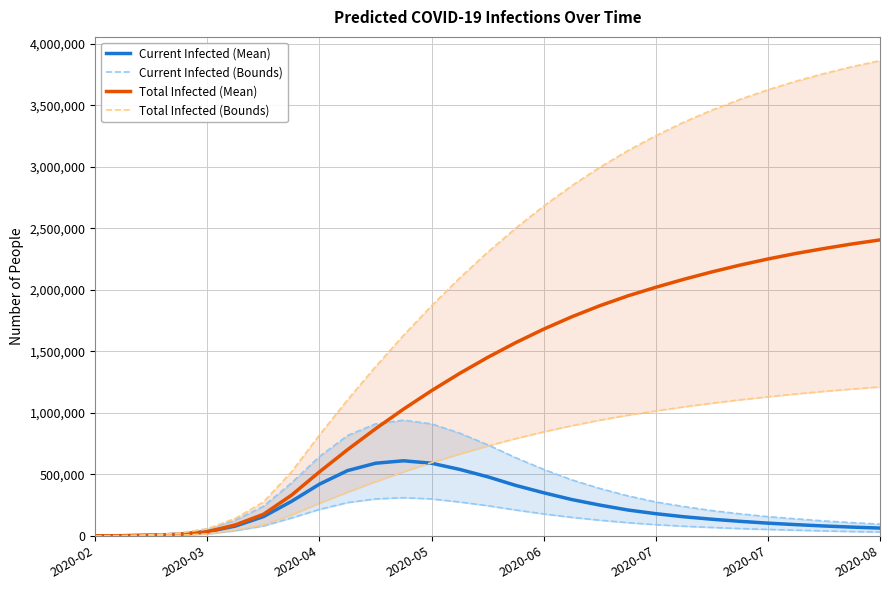

How many lines are shown in the chart?

6